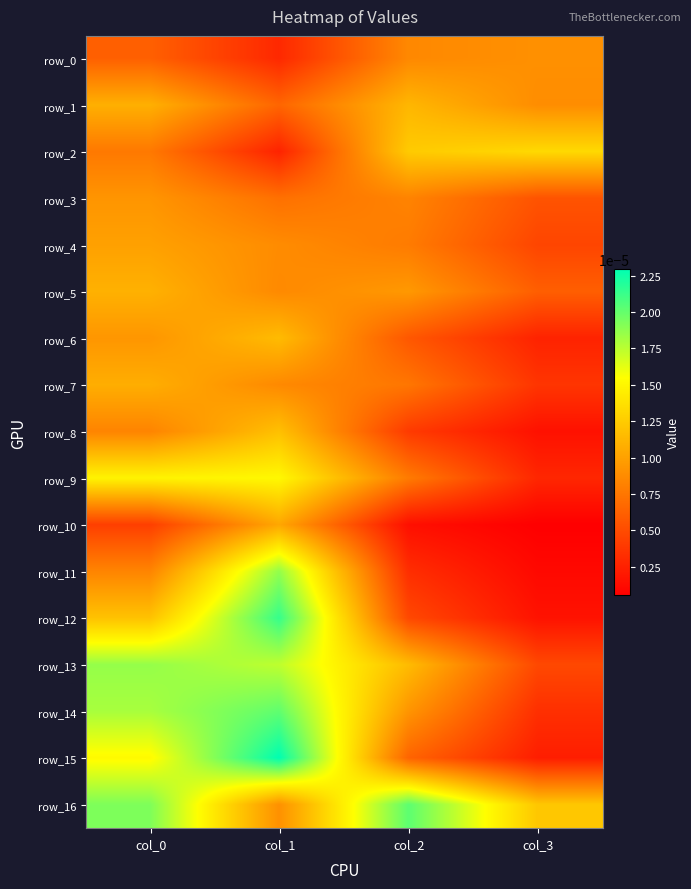

True or false: row_9 has a value of 0.0 at col_3.

True